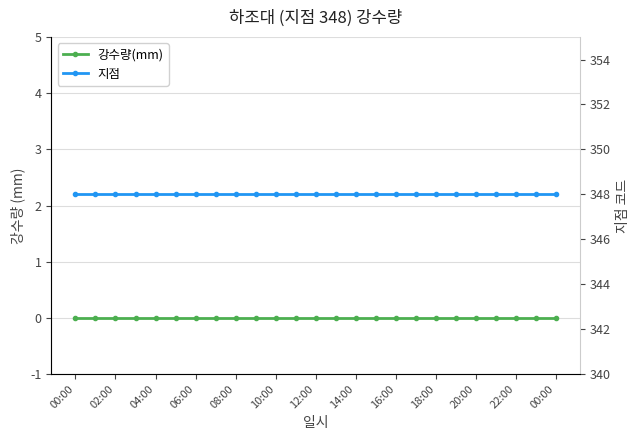

Reading left to right, what are all the values shown in this chart?

강수량(mm): 0	0	0	0	0	0	0	0	0	0	0	0	0	0	0	0	0	0	0	0	0	0	0	0	0
지점: 348	348	348	348	348	348	348	348	348	348	348	348	348	348	348	348	348	348	348	348	348	348	348	348	348